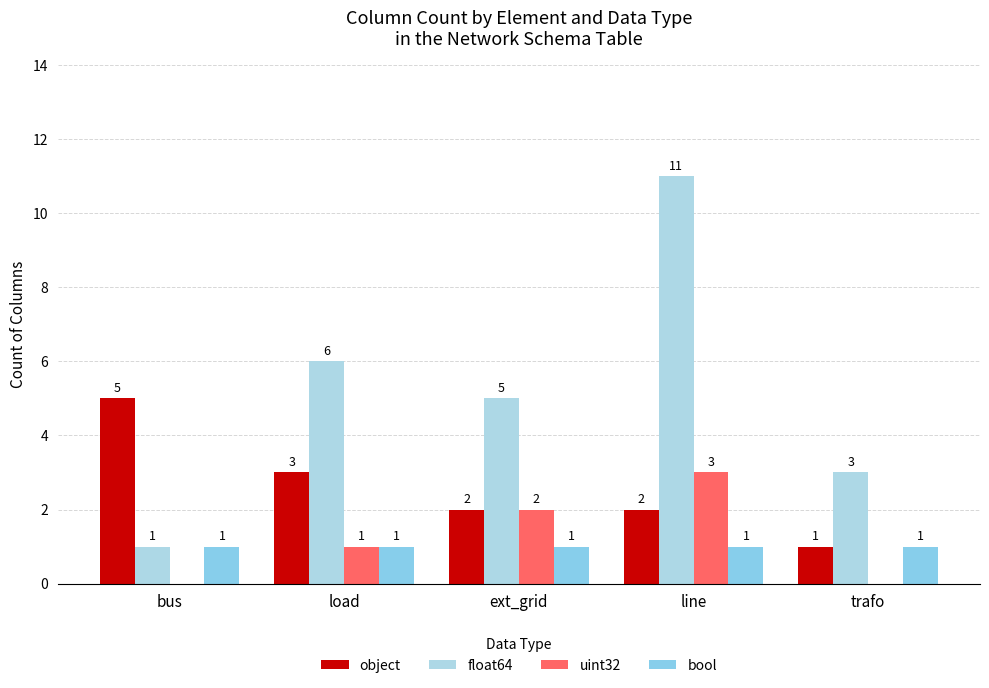

Reading left to right, list all the values displayed in this chart.

object: bus=5	load=3	ext_grid=2	line=2	trafo=1
float64: bus=1	load=6	ext_grid=5	line=11	trafo=3
uint32: bus=0	load=1	ext_grid=2	line=3	trafo=0
bool: bus=1	load=1	ext_grid=1	line=1	trafo=1